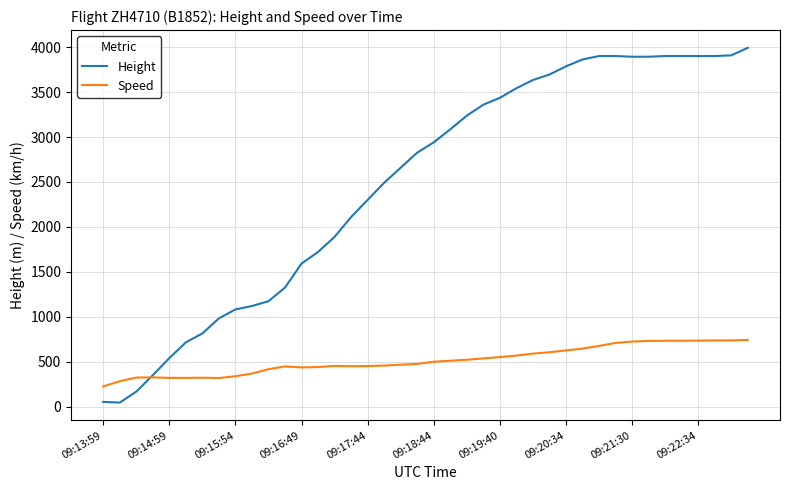

Which series has the largest range (max minus min)?

Height